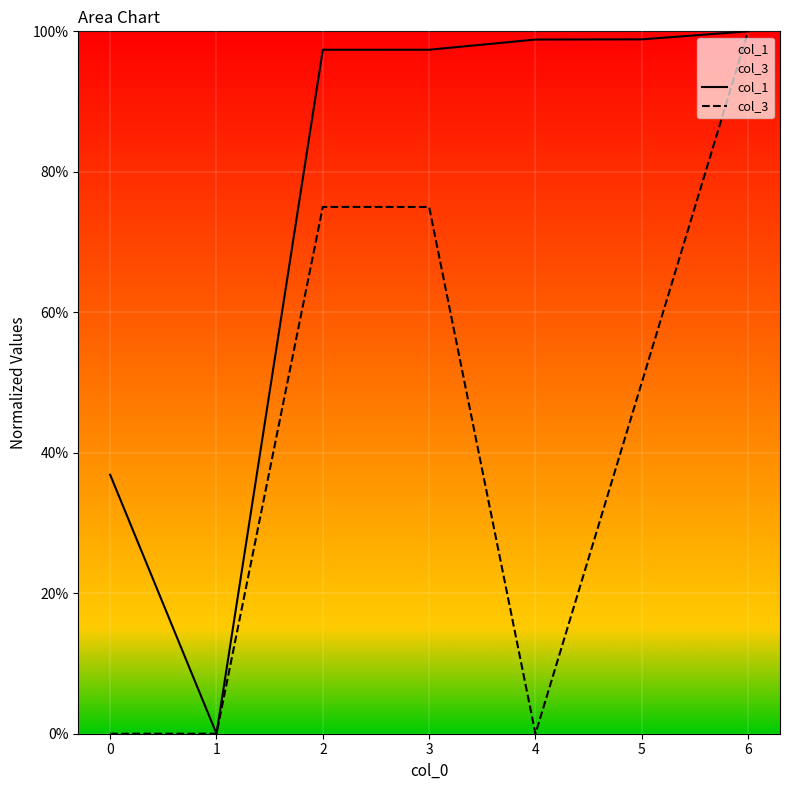

True or false: col_1 has a value of 20.5 at 6.

False